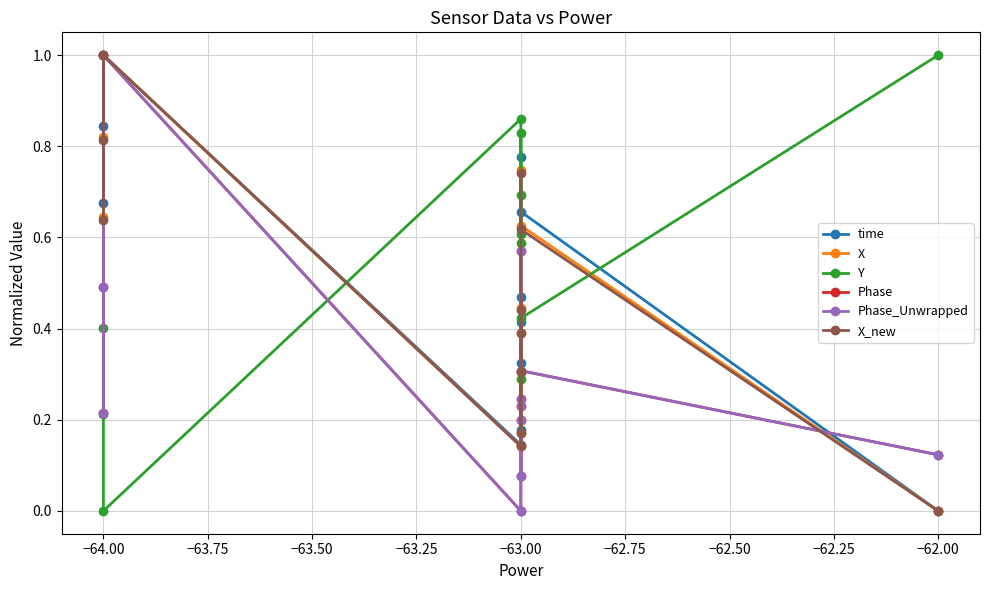

What is the value of the Y point at the 1st from the left?

0.4